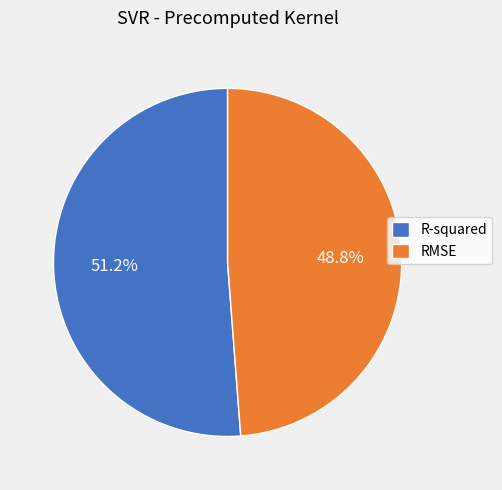

What percentage is the R-squared slice, to the nearest percent?

51%